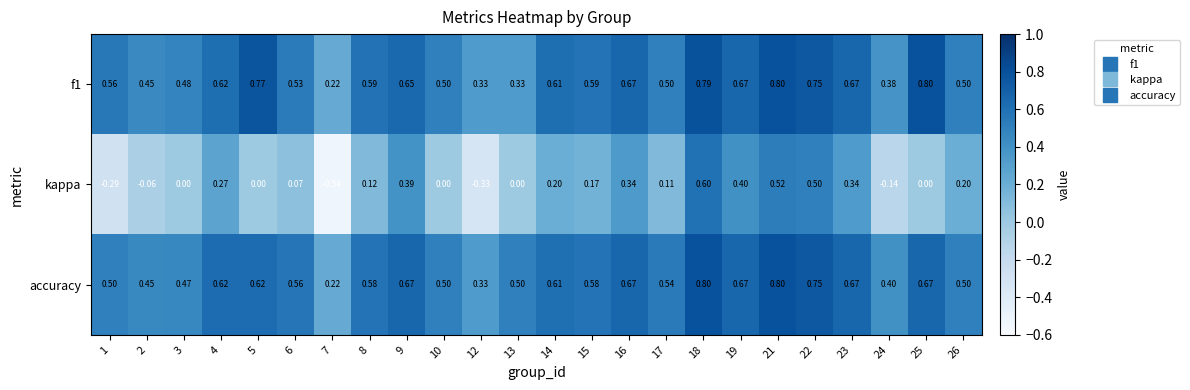

Is the value of f1 at 9 greater than the value of kappa at 23?

Yes